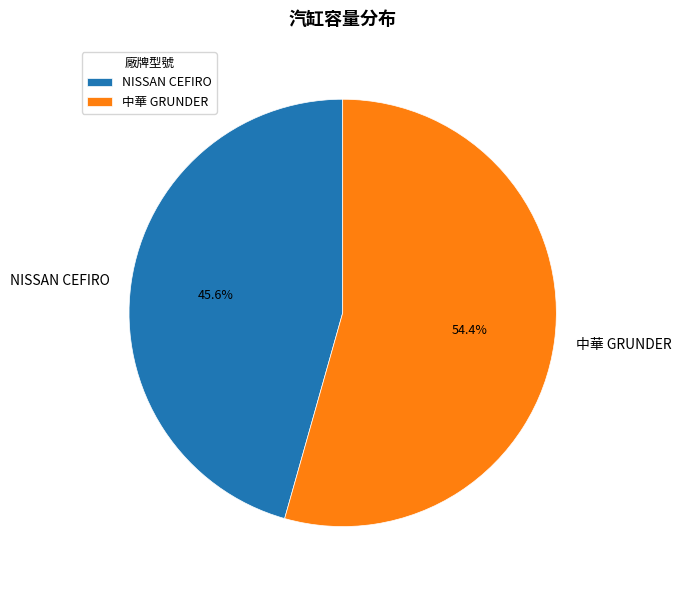

To the nearest percent, what is the average slice percentage?

50%